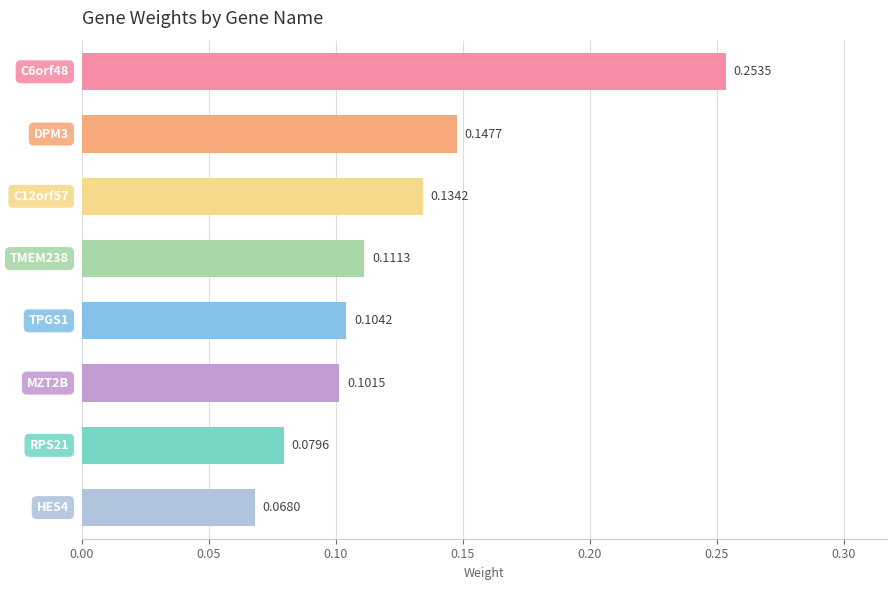

Does the chart contain any negative values?

No